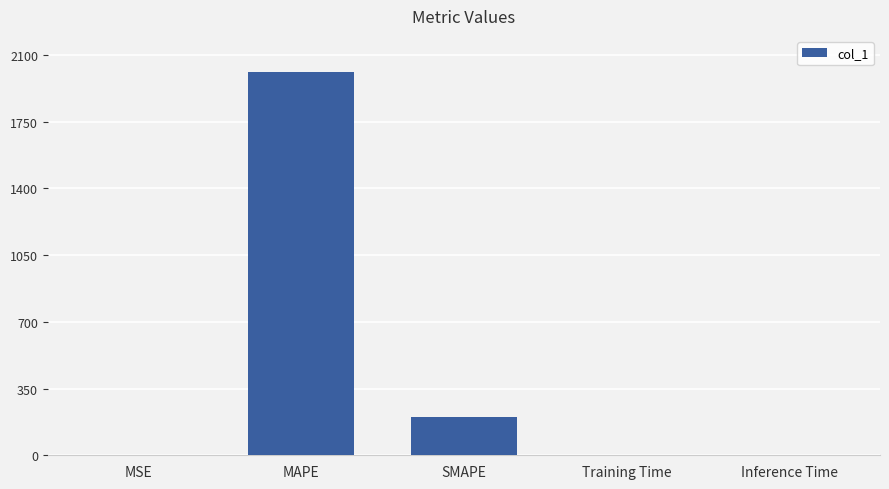

What is the sum of all values?

2212.4